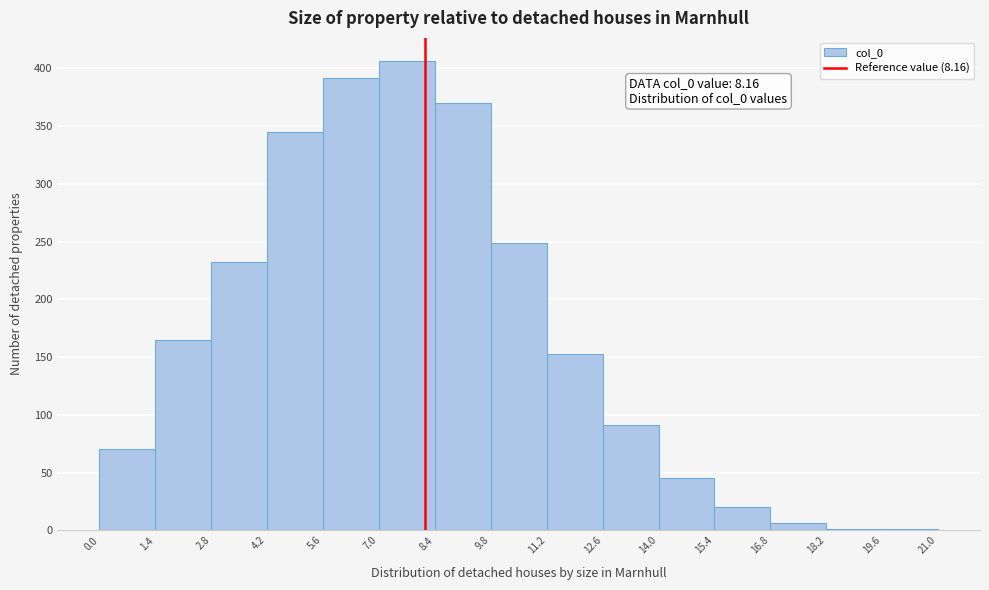

Which range on the x-axis has the tallest bar?

7.0 to 8.4